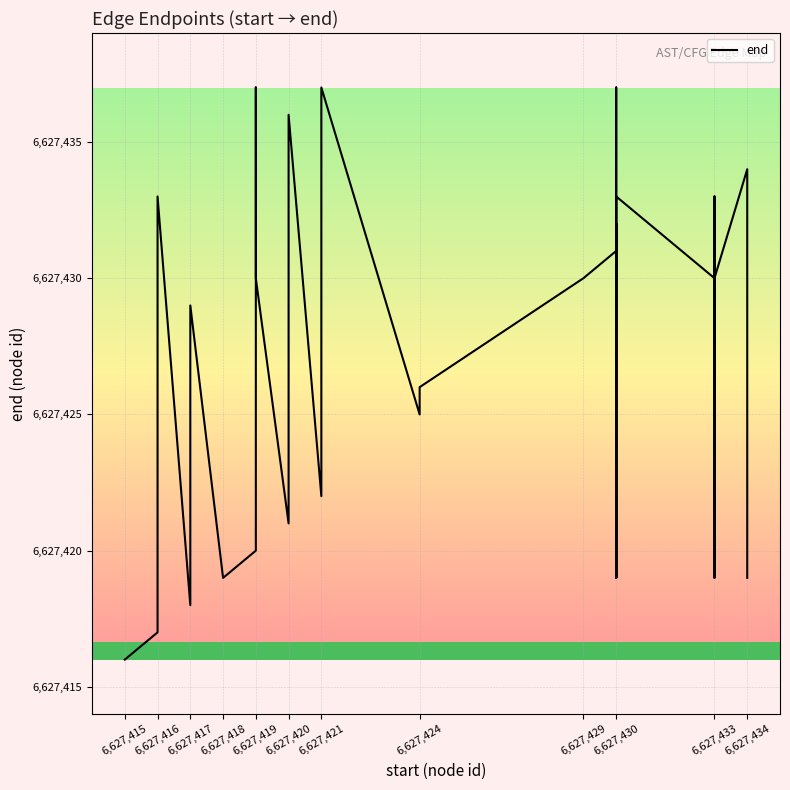

What is the value of the 23rd point from the left?

6627437